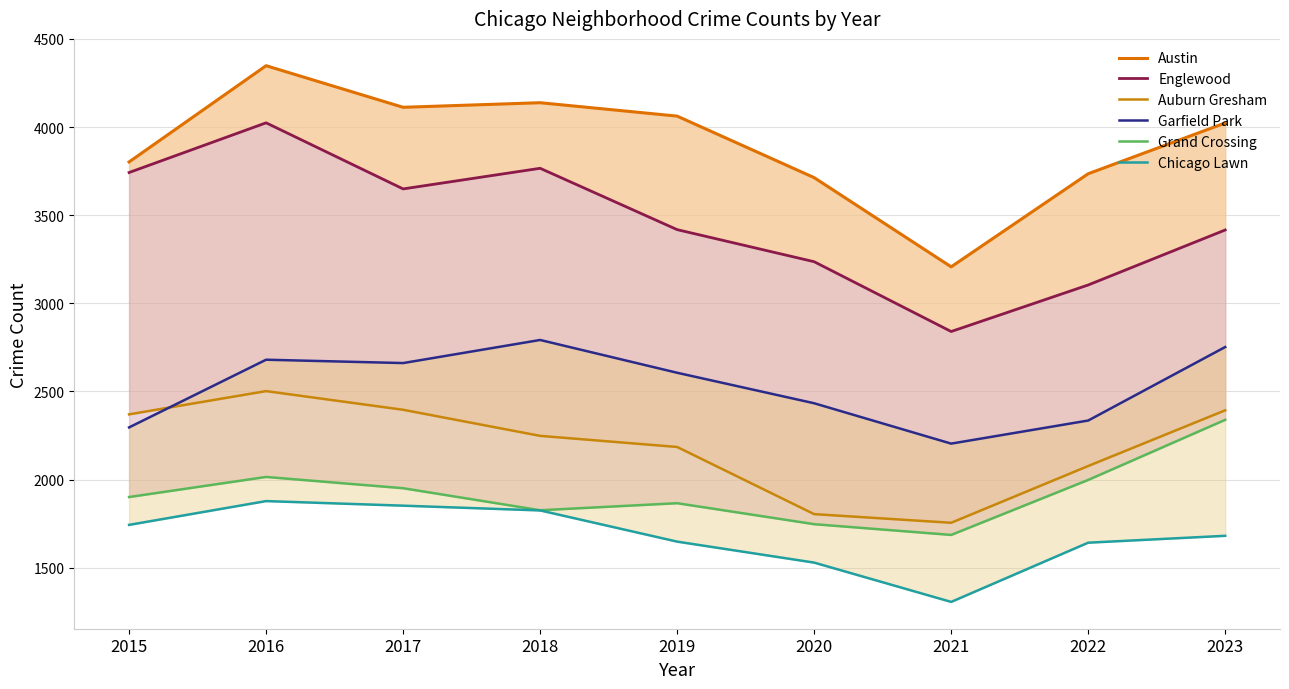

How many lines are shown in the chart?

6